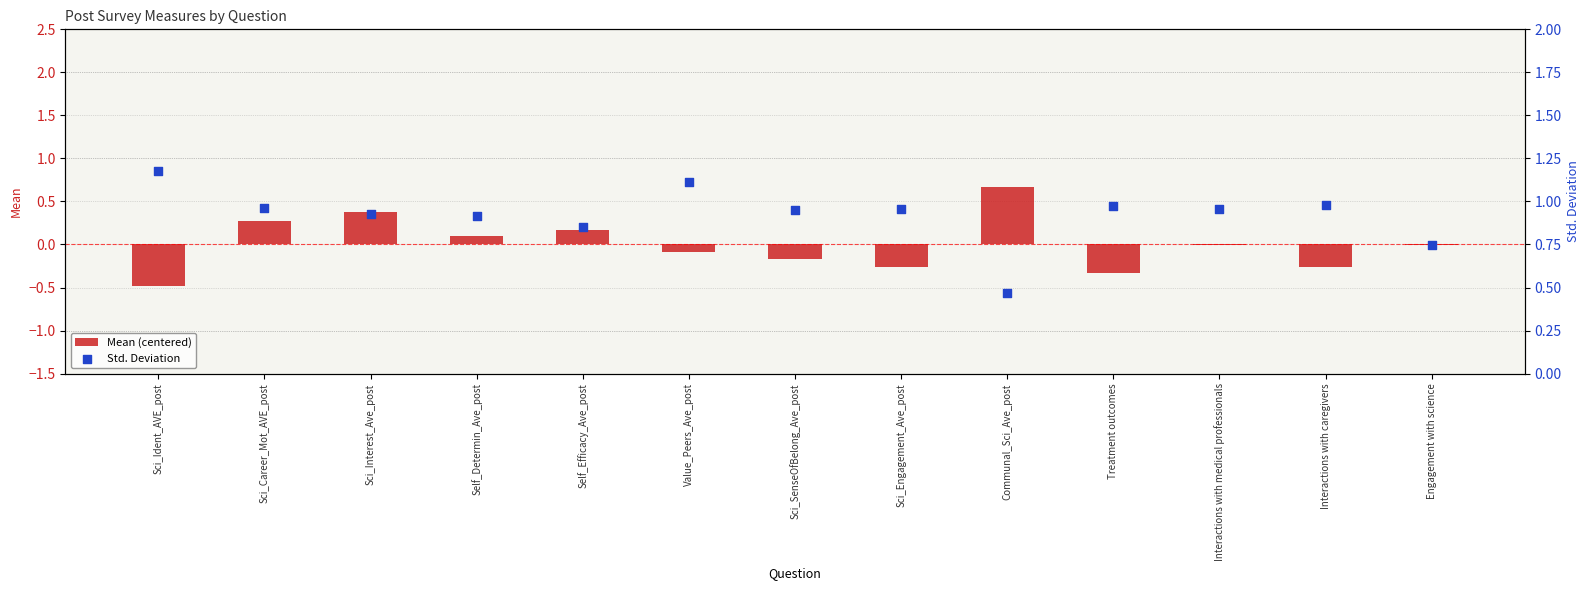

What is the total value across all series at Value_Peers_Ave_post?

1.0